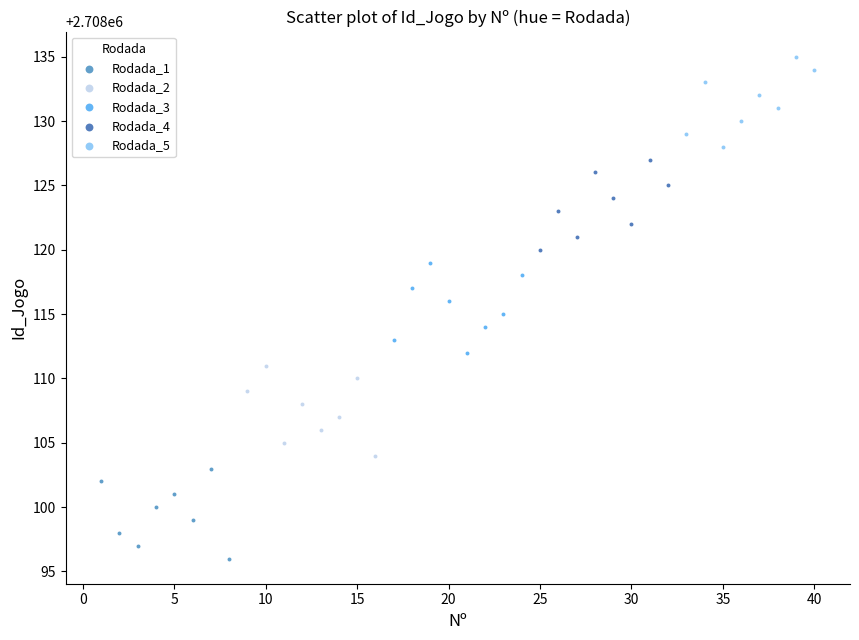

Which series reaches the maximum Y coordinate?

Rodada_5